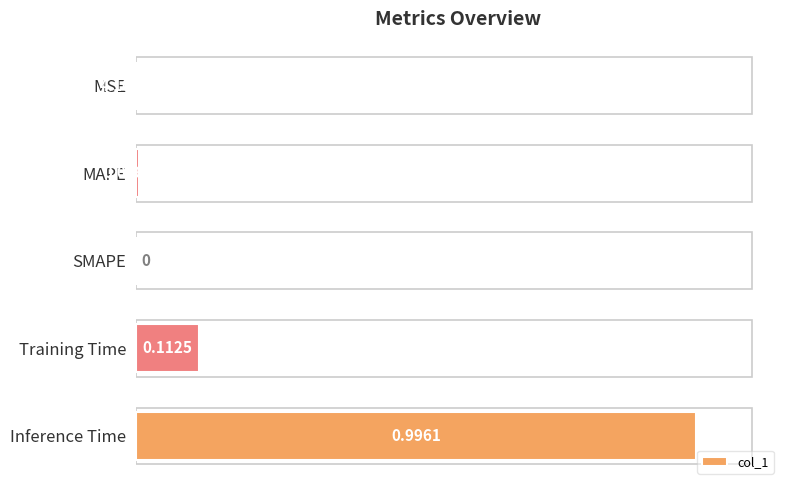

What is the change in value from SMAPE to Inference Time?

+1.0